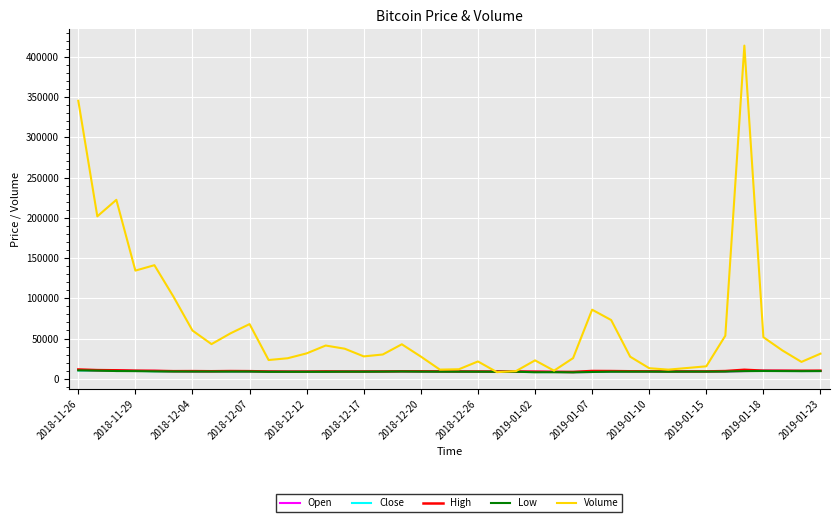

Which series has the widest spread of values?

Volume